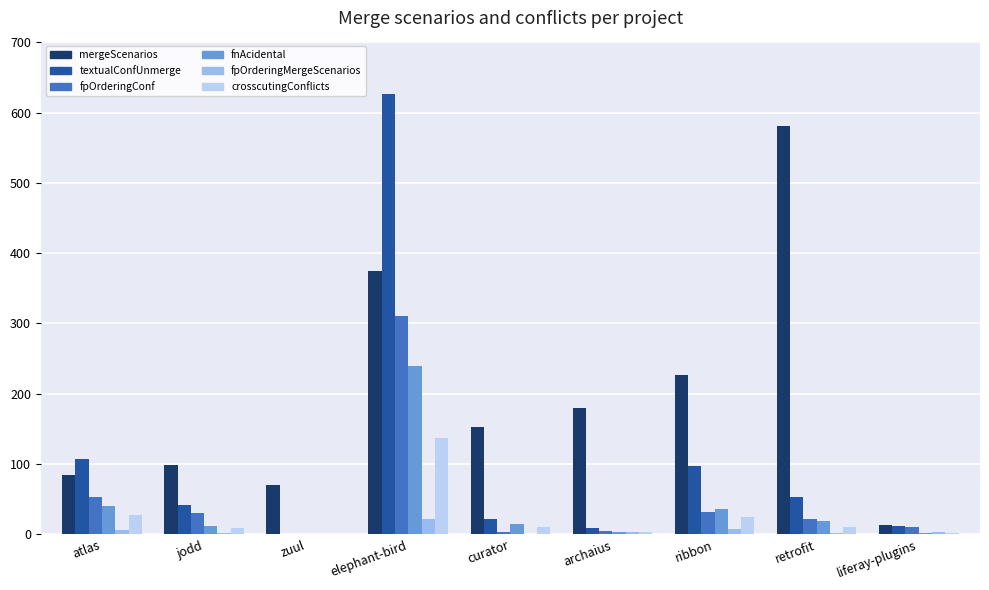

Between zuul and elephant-bird, which series saw the biggest shift?

textualConfUnmerge